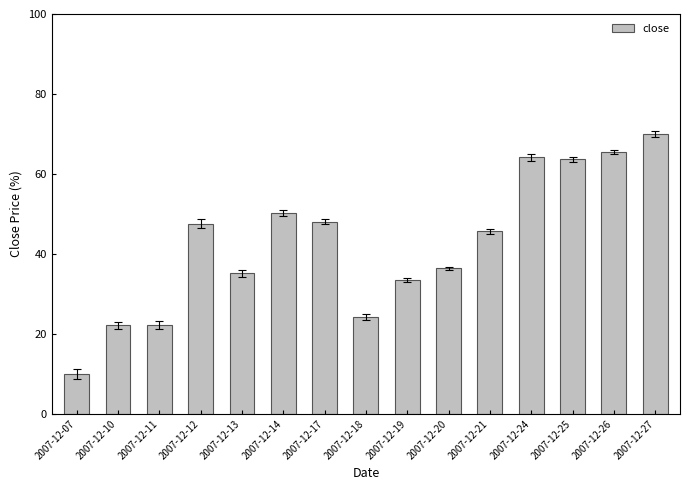

What is the sum of the values at 2007-12-18 and 2007-12-17?

72.3